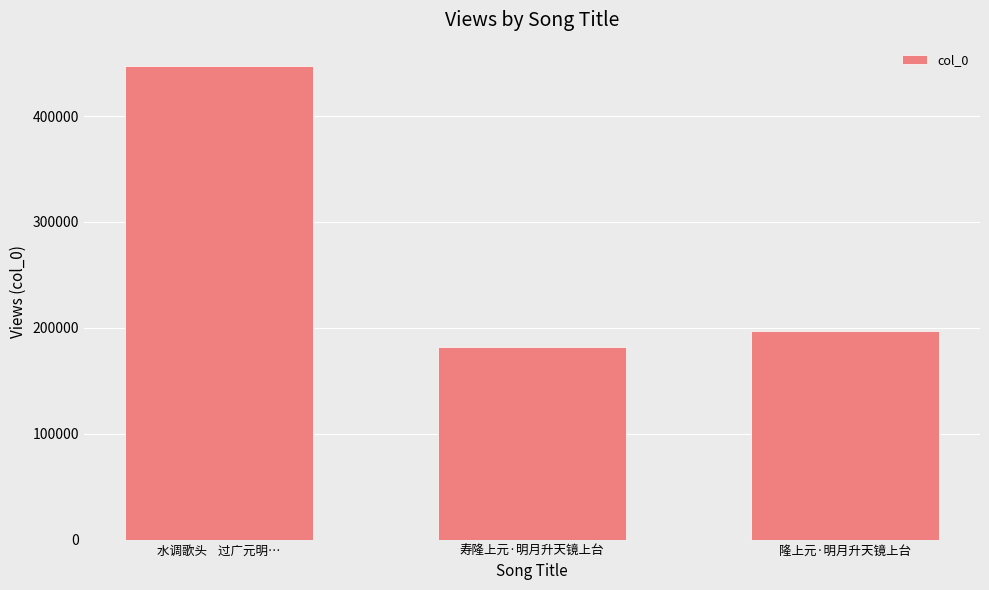

Which label corresponds to the smallest value in the chart?

寿隆上元·明月升天镜上台